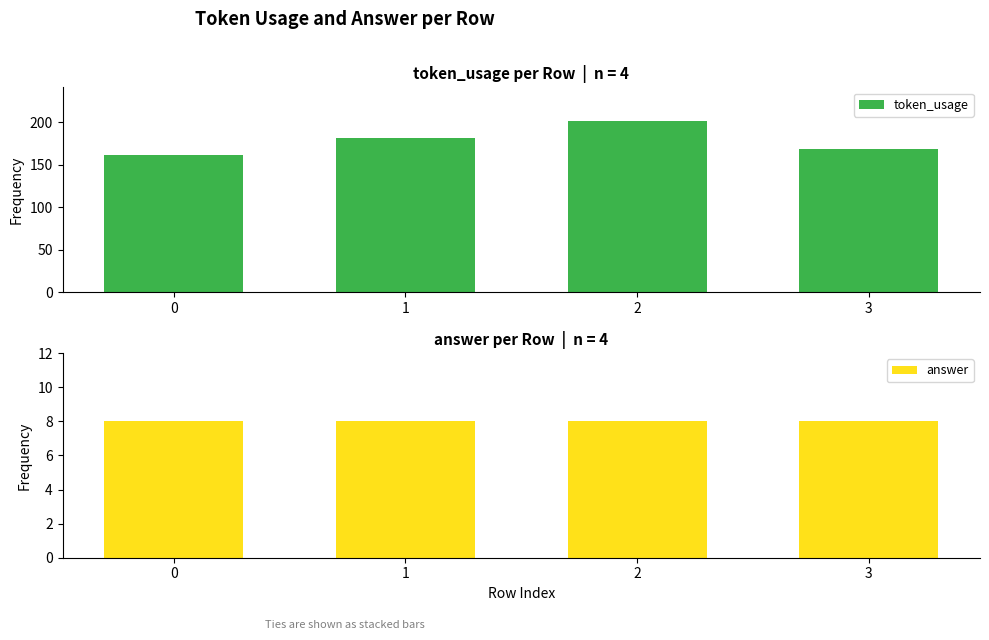

Is it true that token_usage equals 162 at 0?

True